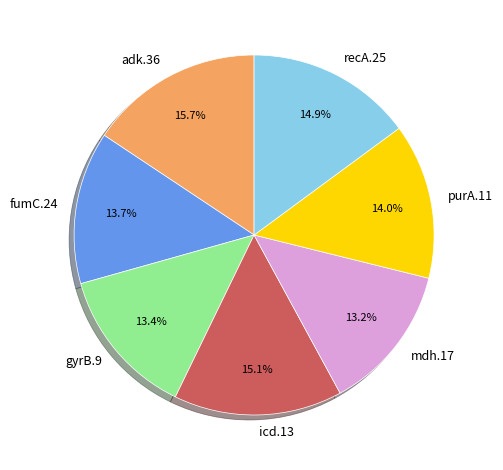

Between gyrB.9 and recA.25, which is larger?

recA.25